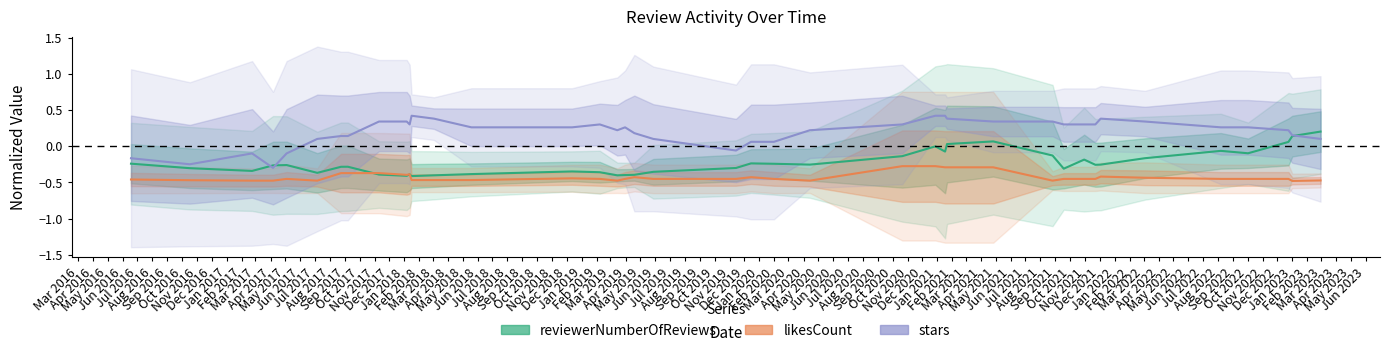

True or false: stars has a value of 0.5 at Jan 2017.

False